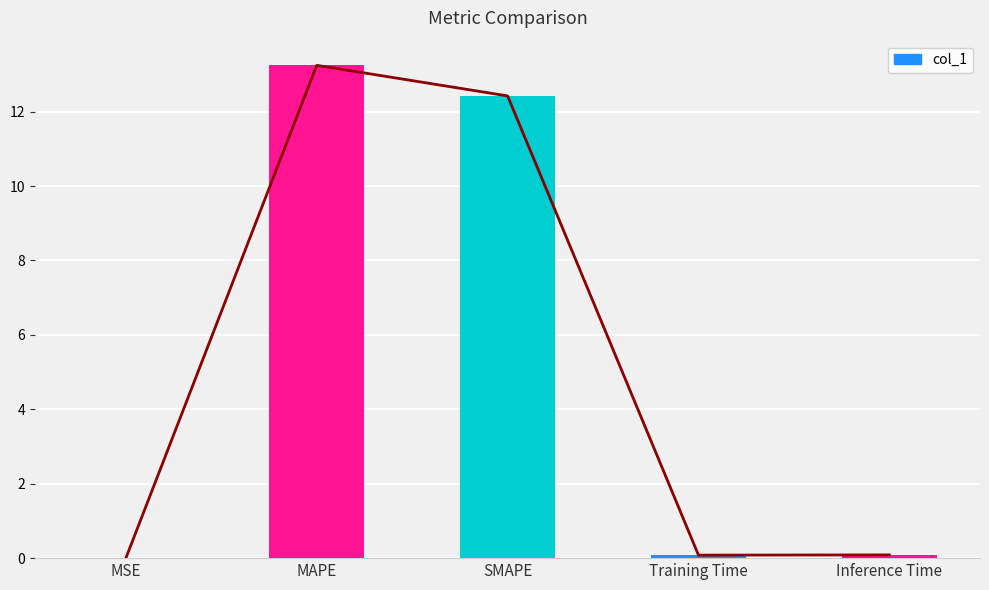

How many bars are there in total?

5